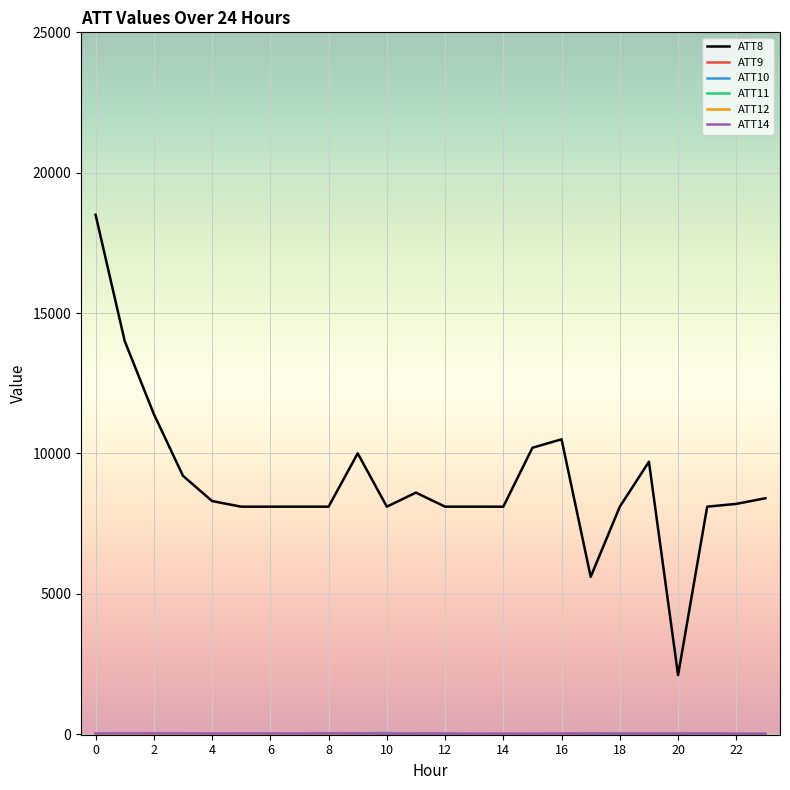

At how many categories does at least one series exceed 3213?

23